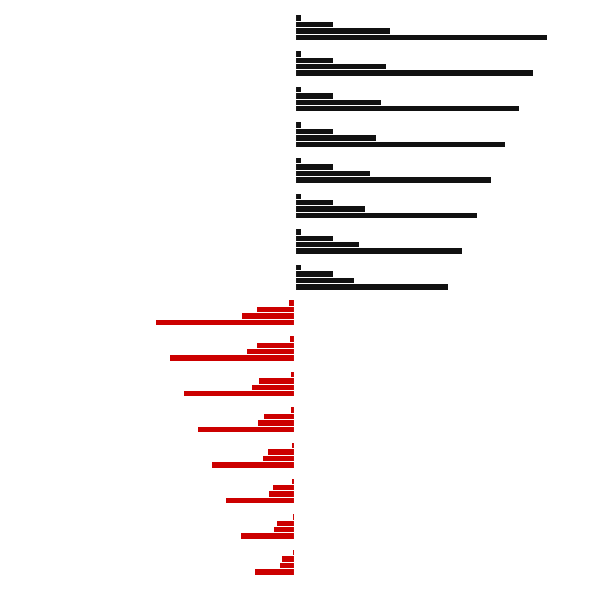

Does the chart contain stacked bars?

No